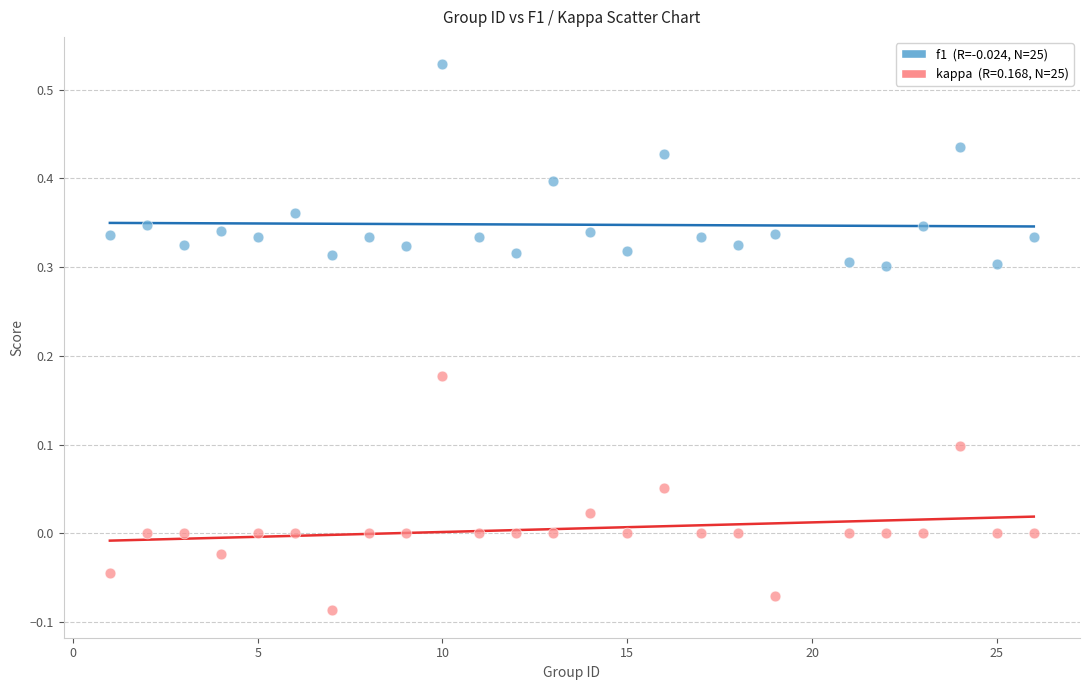

Across all data points, what is the range of Y values (max minus min)?

0.6